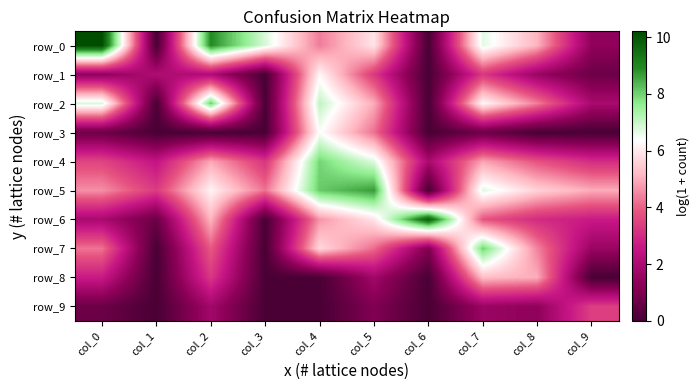

The value of row_6 at col_9 is 2.6. True or false?

True